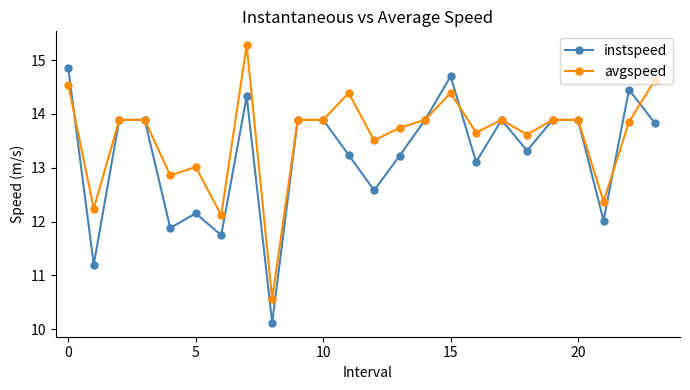

What is the value of the instspeed point at the 16th from the left?

14.7